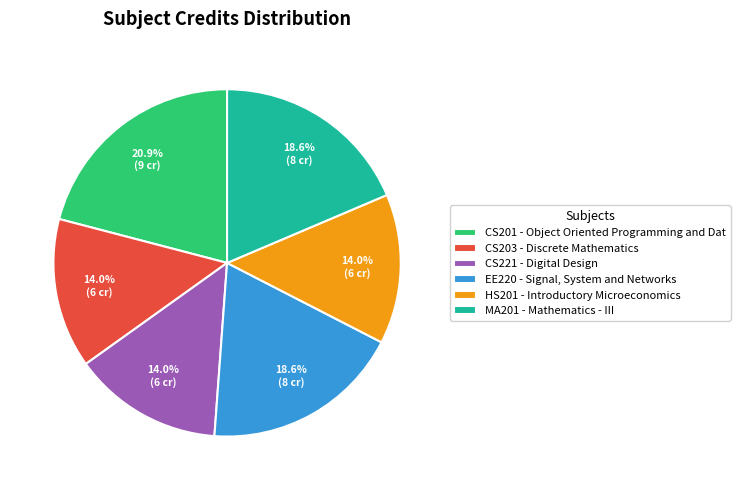

Count the number of slices in the pie.

6